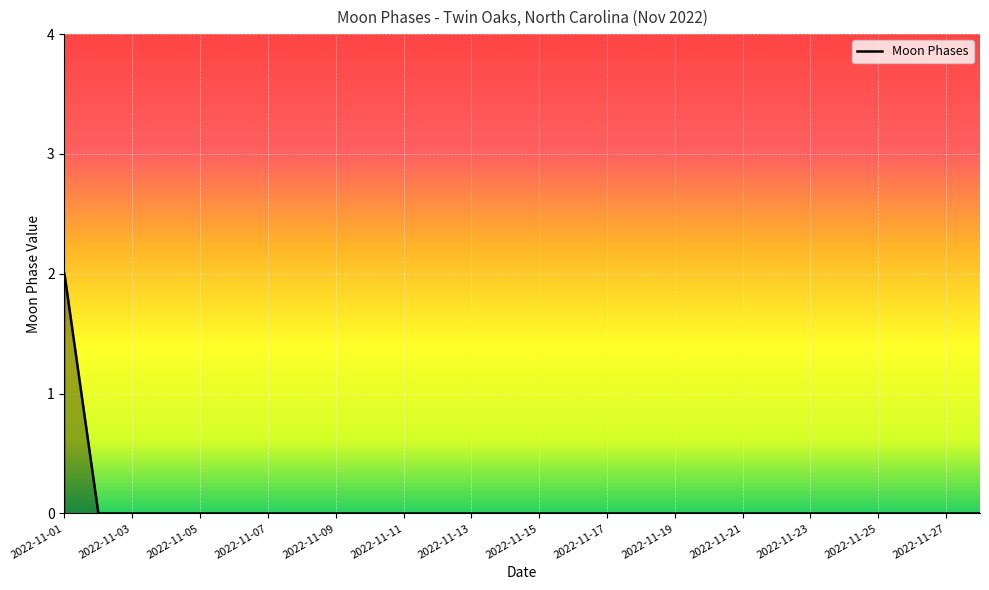

How many series are shown in this chart?

1